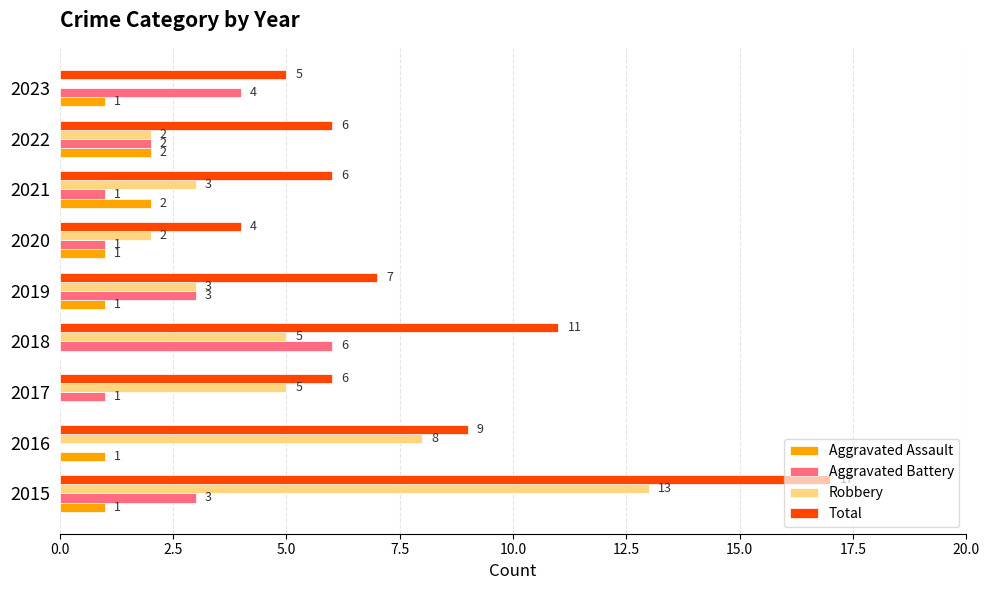

Is the value of Total at 2020 greater than the value of Aggravated Assault at 2018?

Yes